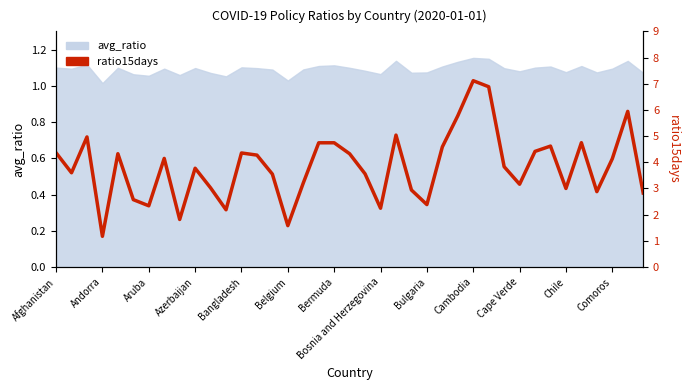

What position from the left is Chile?

34